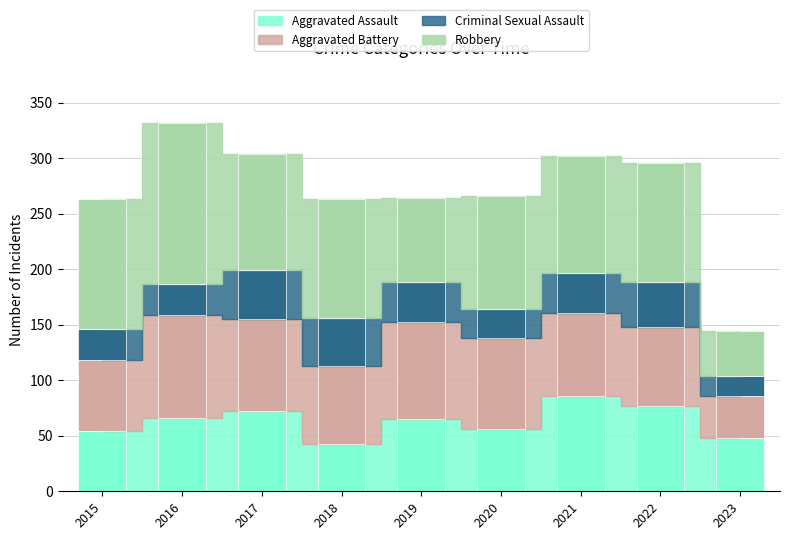

What is the value of the Criminal Sexual Assault bar at the 6th from the left?

26